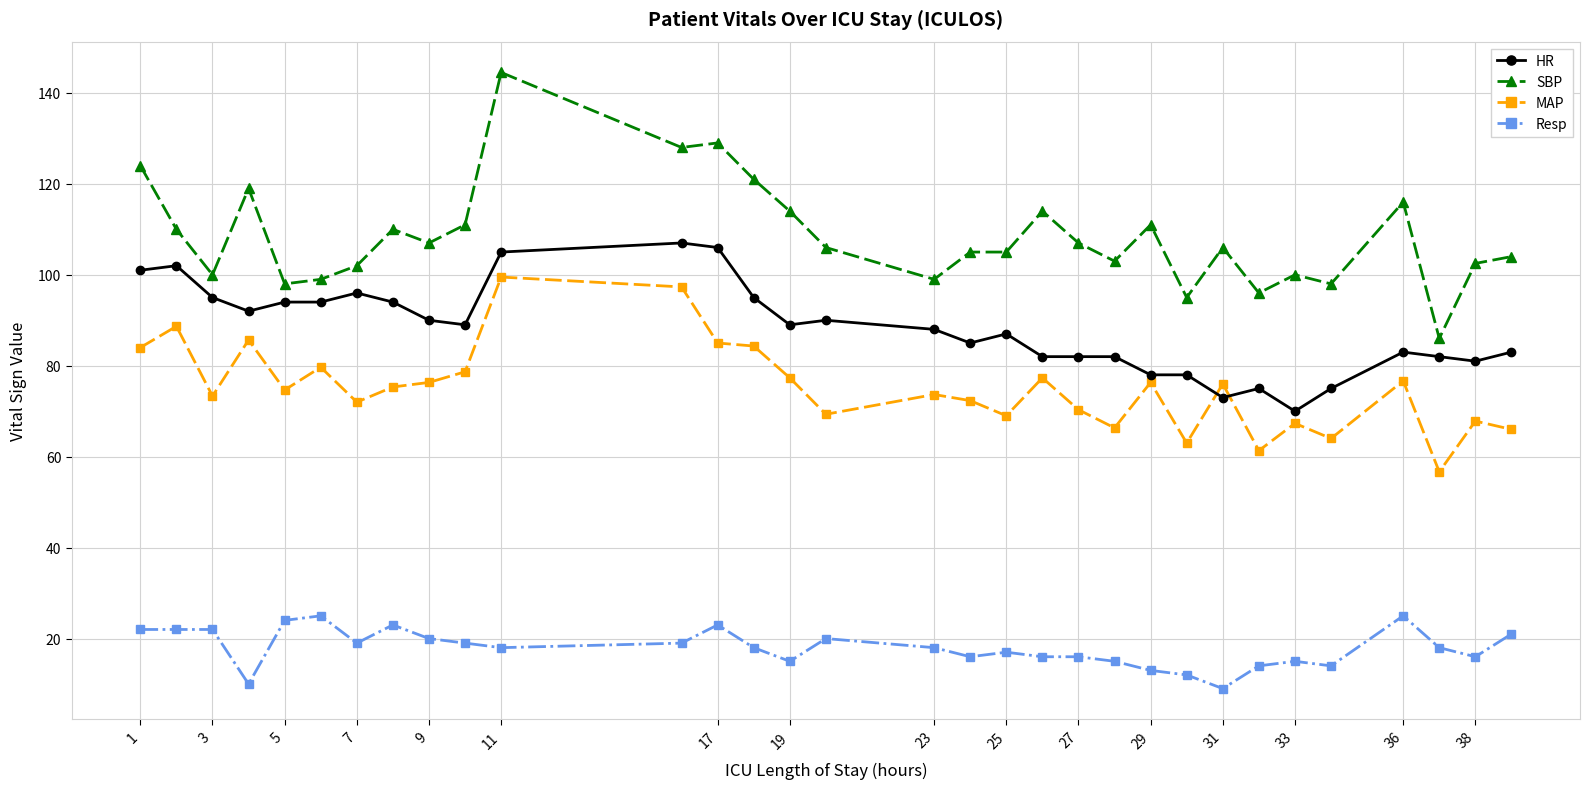

What is the difference between the maximum and second lowest values in the MAP series?

38.2